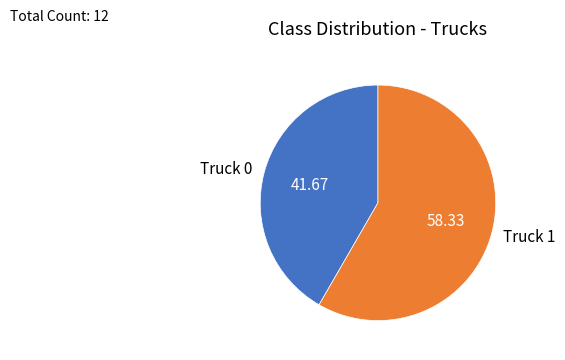

Combined, do Truck 0 and Truck 1 account for over 50%?

Yes